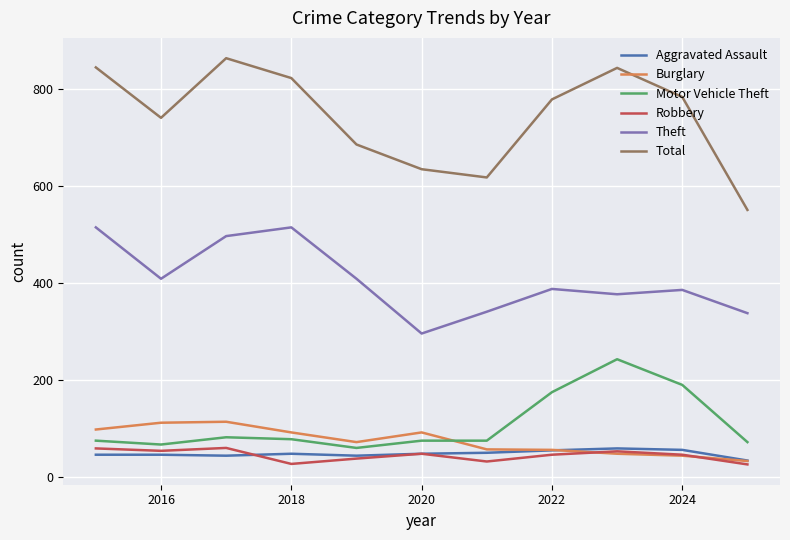

What is the minimum value shown in the chart?

26